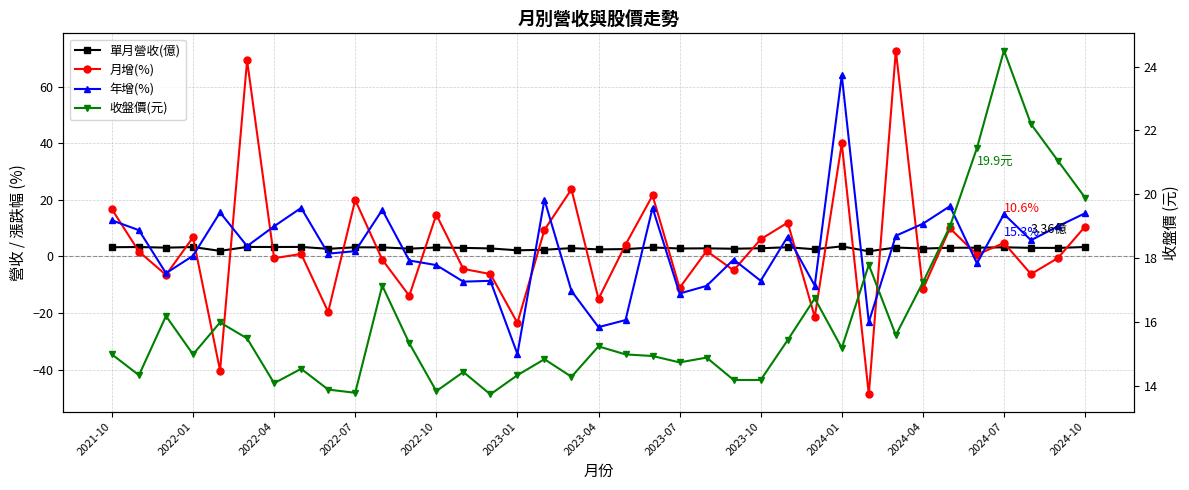

Which series has the widest spread of values?

月增(%)